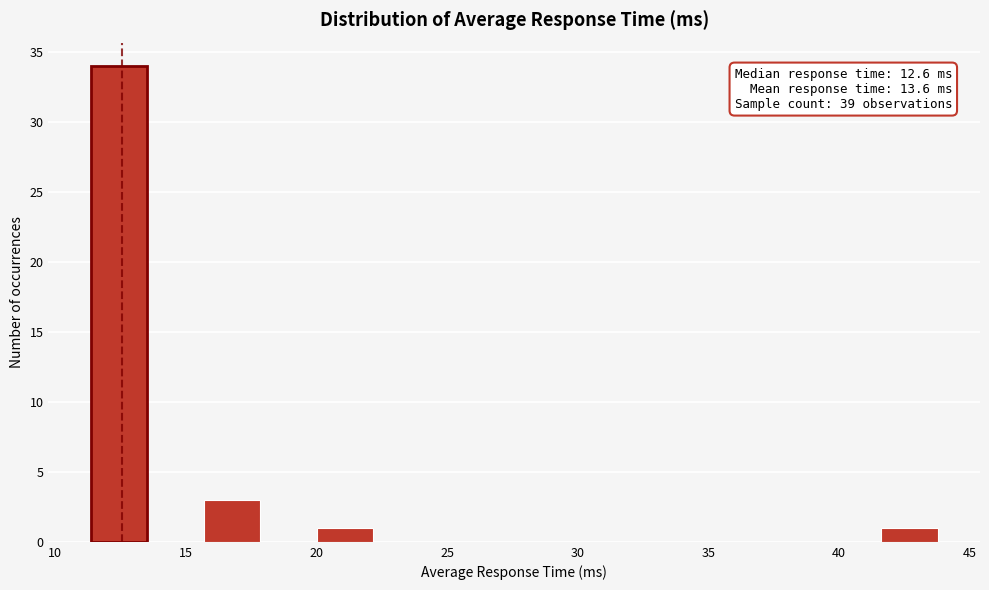

Which range on the x-axis has the tallest bar?

11.5 to 13.5